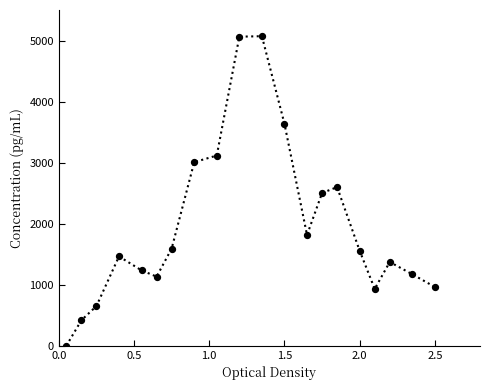

What is the difference between the maximum and minimum values?

5070.2